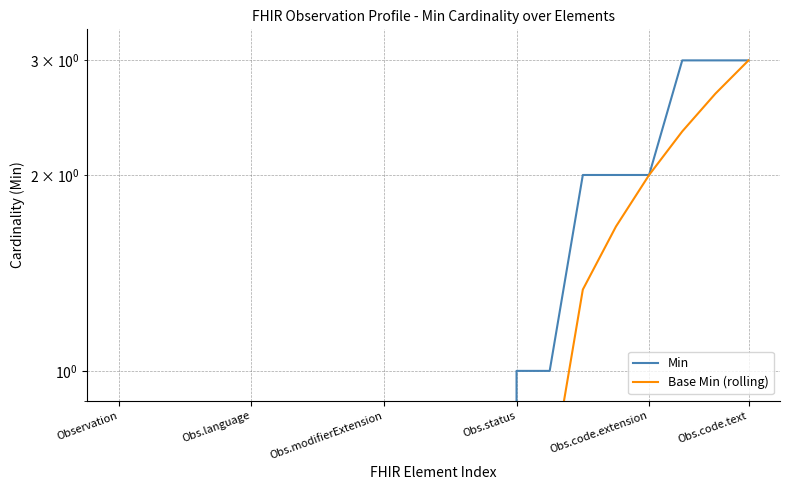

Which has a higher value, Obs.language or 19?

19